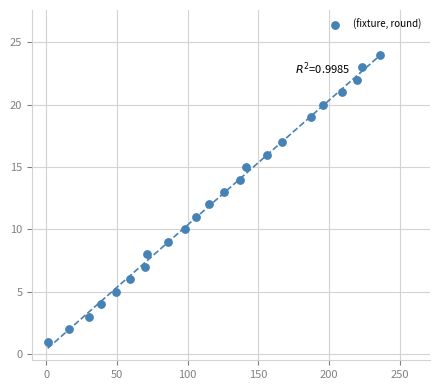

What is the range of Y values (max minus min)?

23